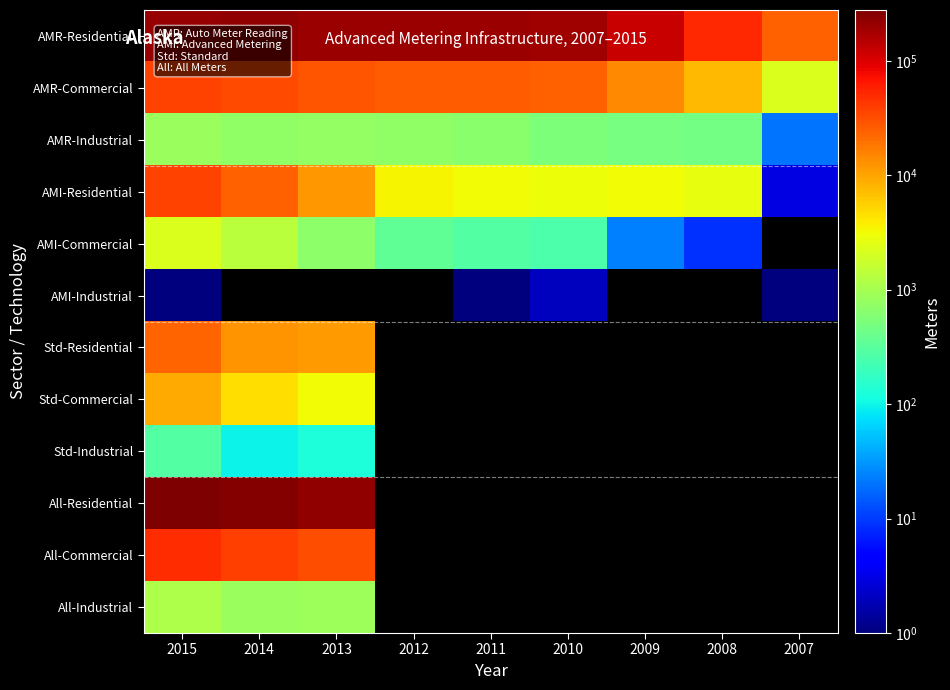

True or false: All-Residential has a value of 375041.9 at 2013.

False